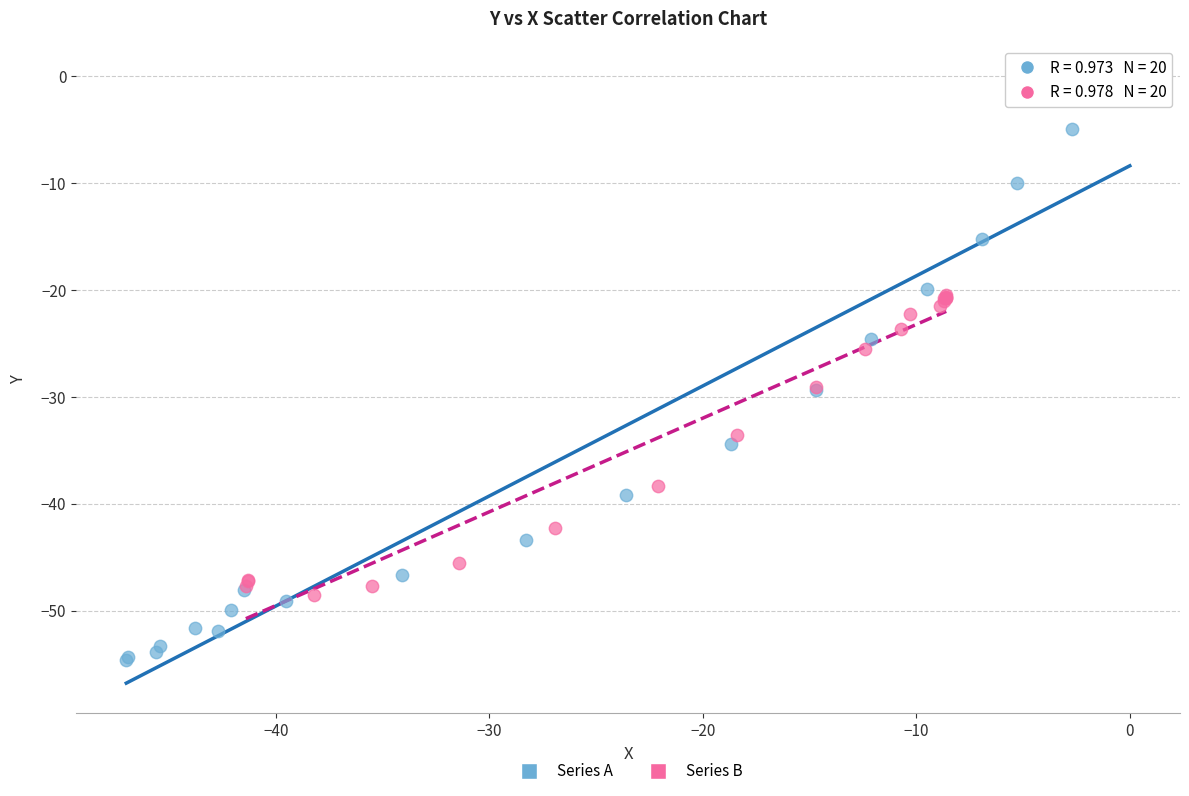

Which series reaches the minimum Y coordinate?

Series A